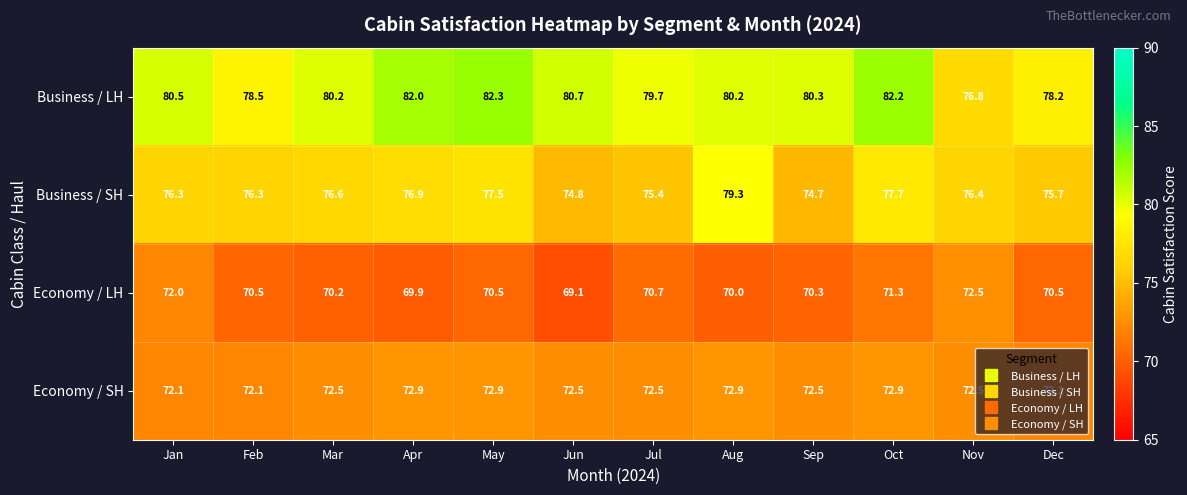

The value of Business / LH at Feb is 78.5. True or false?

True